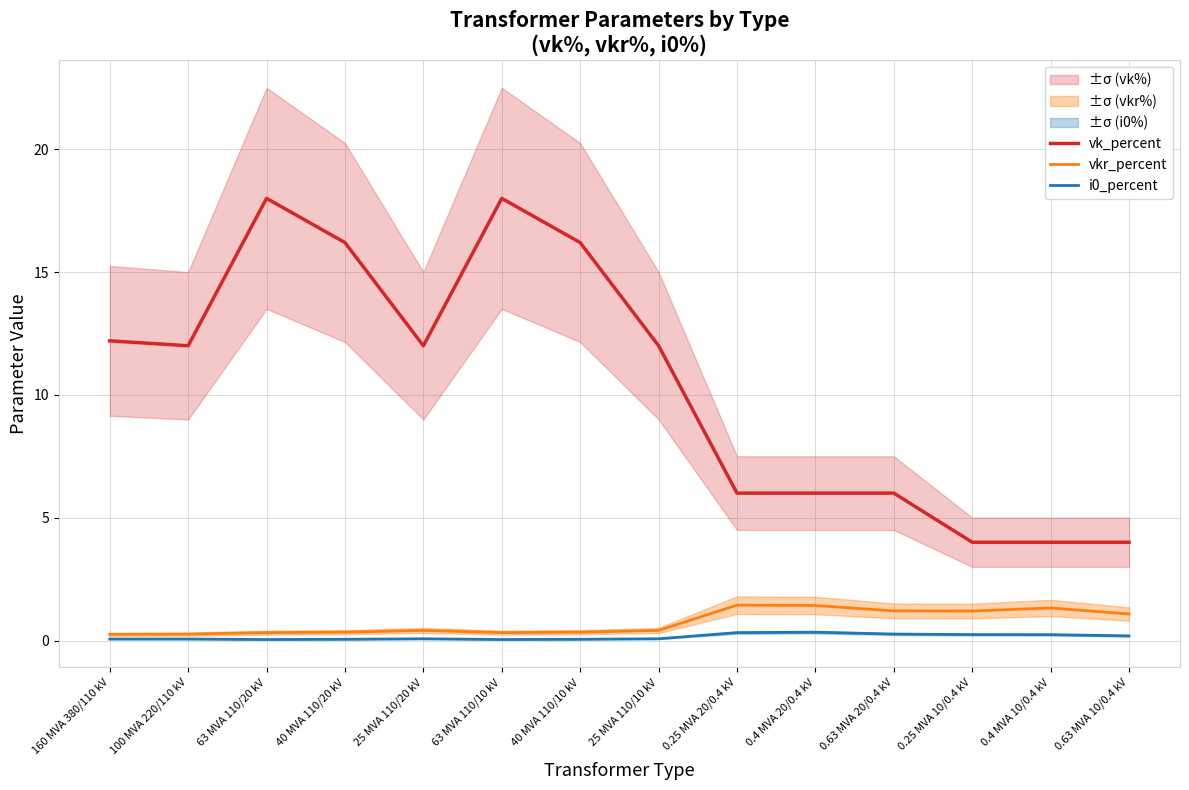

How many interior local valleys does the vkr_percent series have?

2